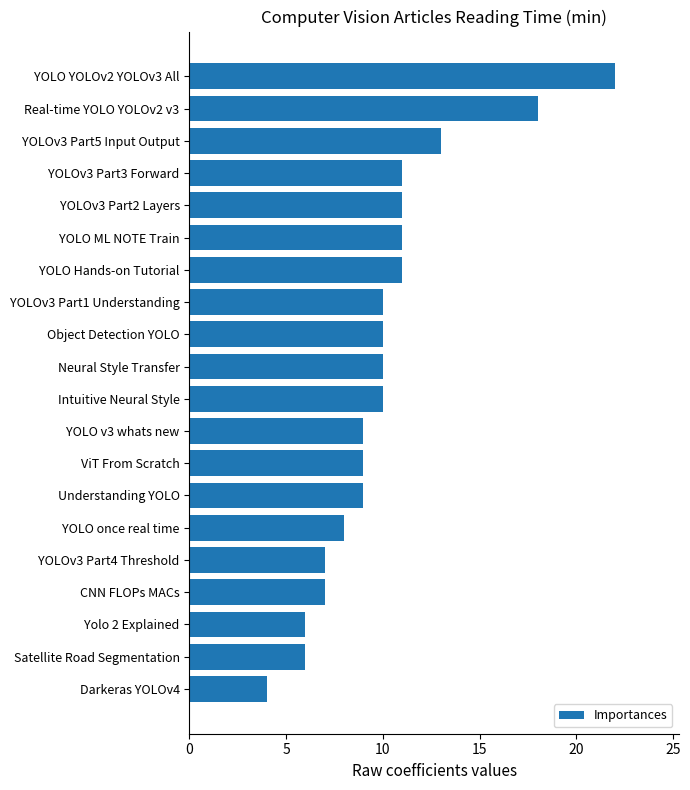

What is the difference between the second highest and second lowest values?

12